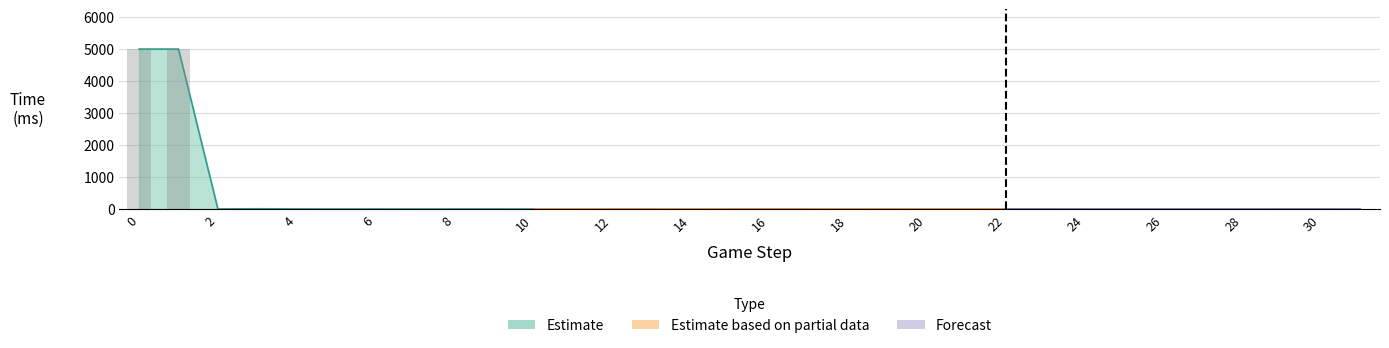

At which label is the value closest to 2495?

3